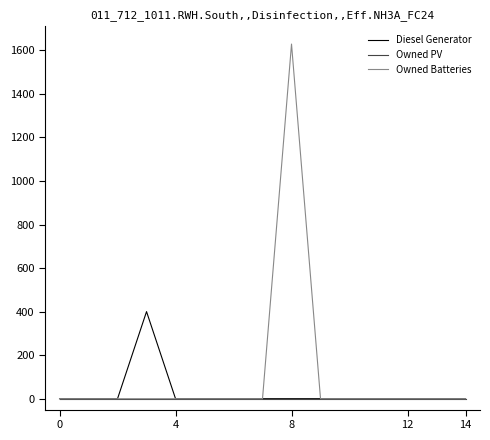

What is the sum of all Diesel Generator values?

400